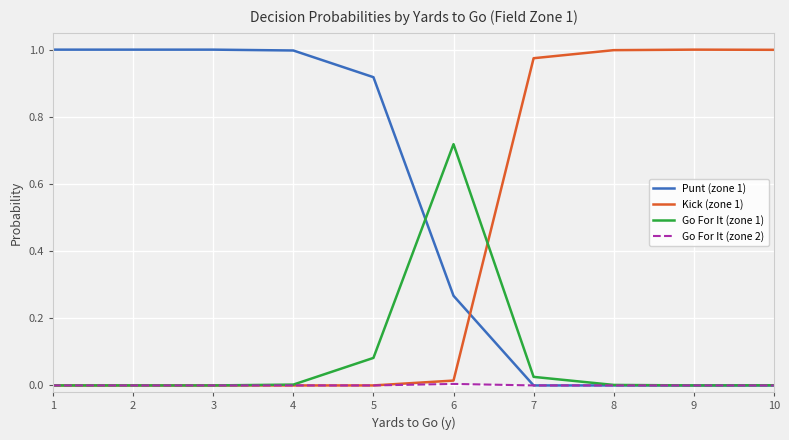

The Punt (zone 1) series shows 0.0 at 10. True or false?

True